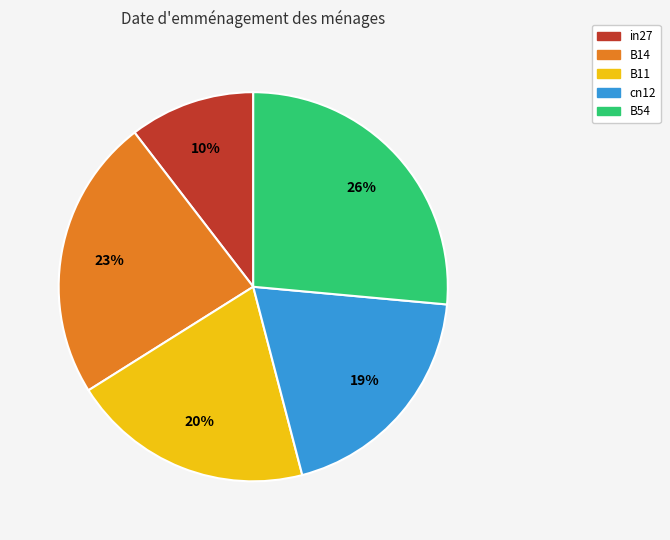

How many segments does this pie chart have?

5